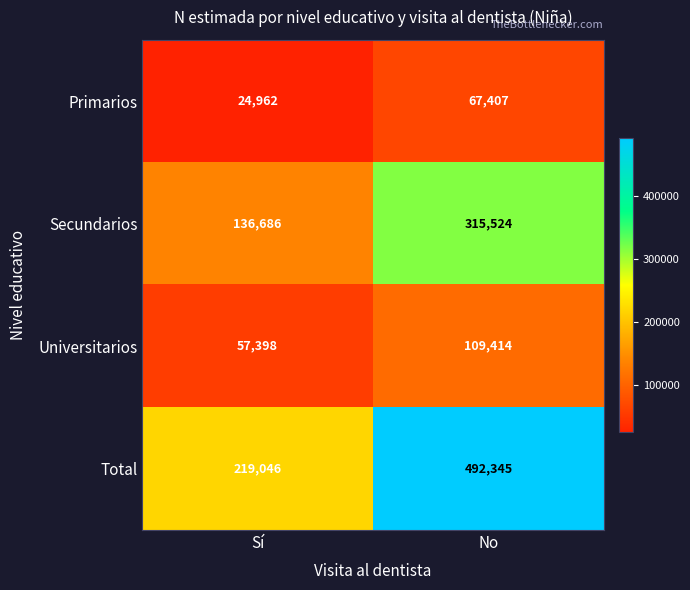

What is the sum of all Primarios values?

92369